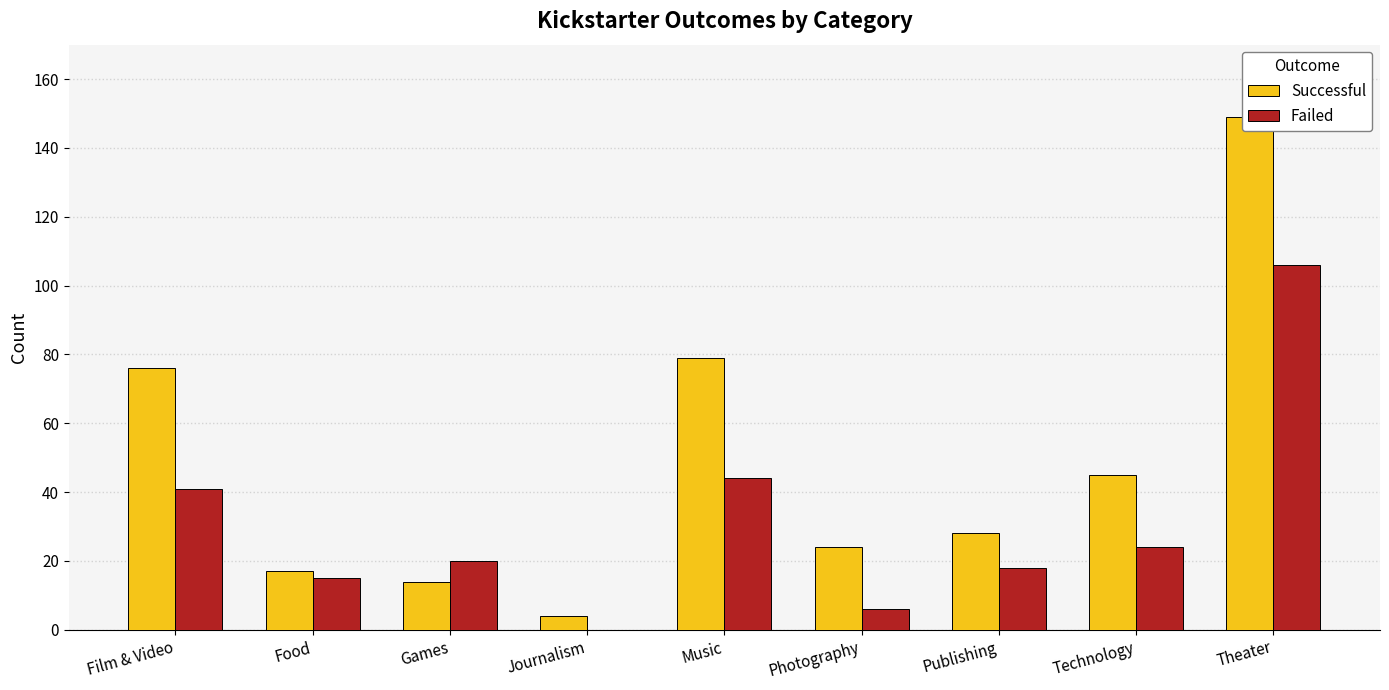

The Failed series shows 7 at Publishing. True or false?

False